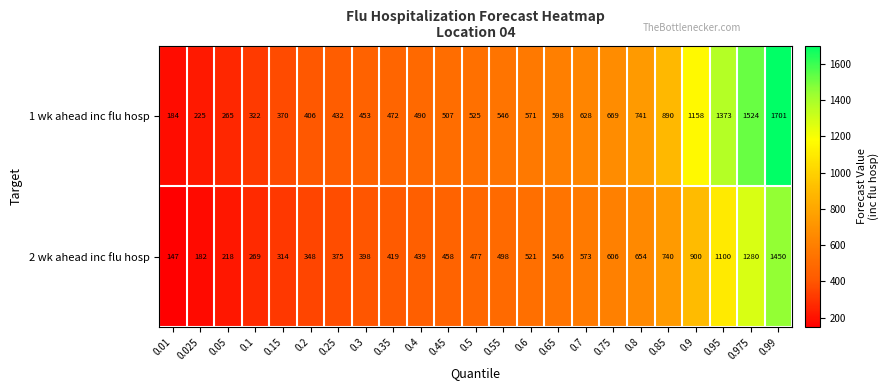

At how many categories does at least one series exceed 1406?

2